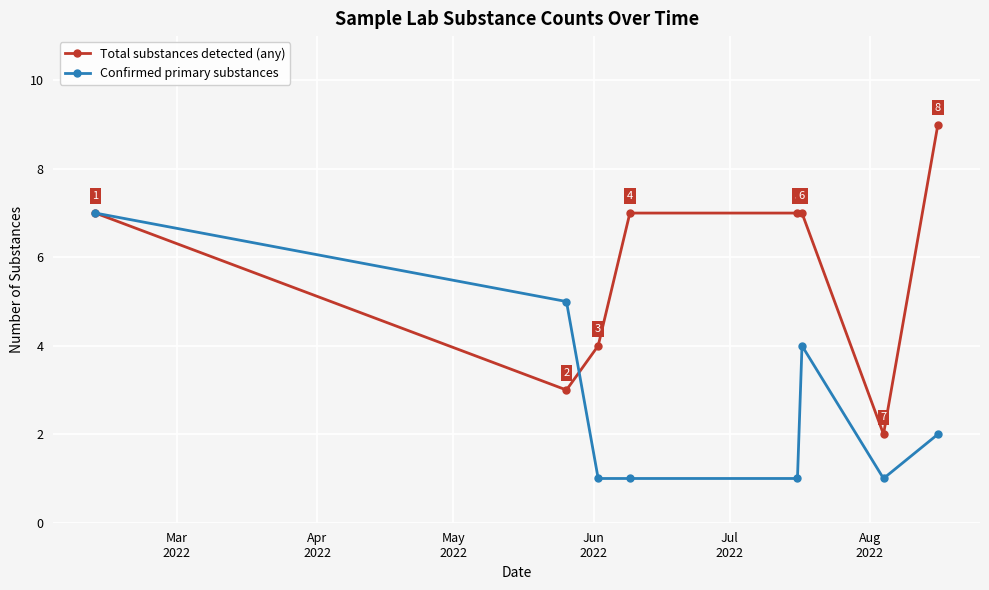

Which series has the largest total across all categories?

Total substances detected (any)